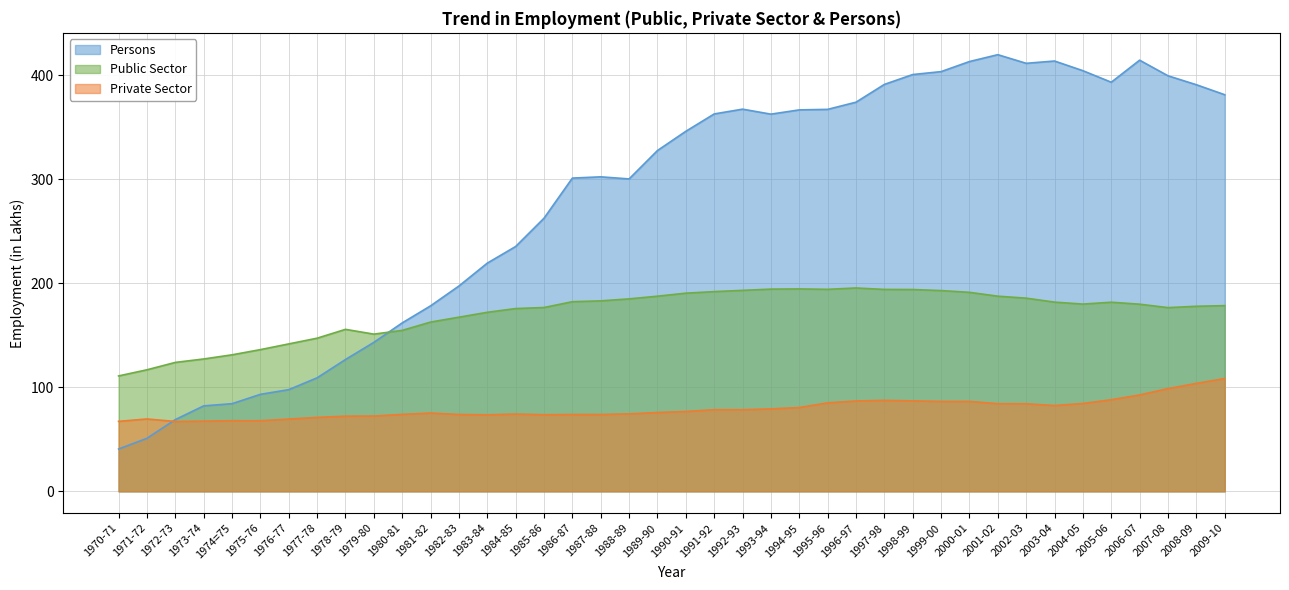

In Public Sector, how many points are higher than both neighbors (excluding endpoints)?

4